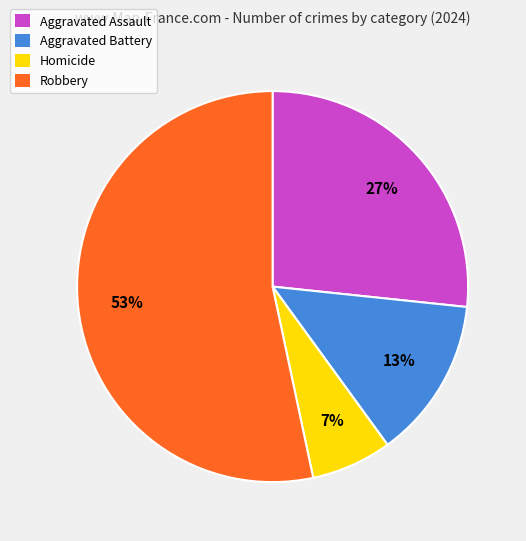

How many segments does this pie chart have?

4